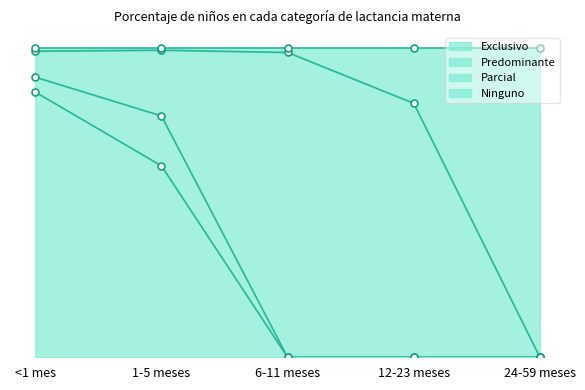

True or false: Exclusivo has a value of 0.0 at 24-59 meses.

True